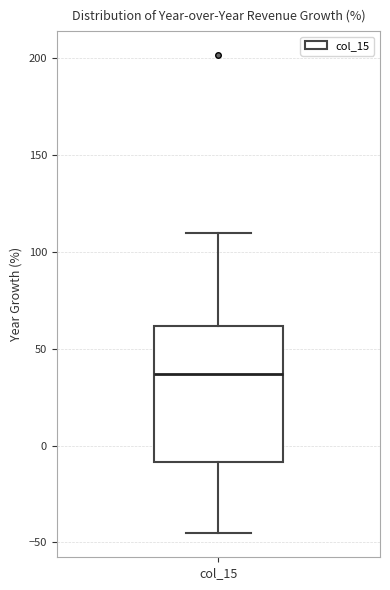

Transcribe this box plot: give where the median line is, the range the box spans, and where the two whiskers end, as read against the y-axis. The values are not printed on the chart, so give them approximately, as read against the axis.

median 35, box -10 to 60, whiskers -45 to 110